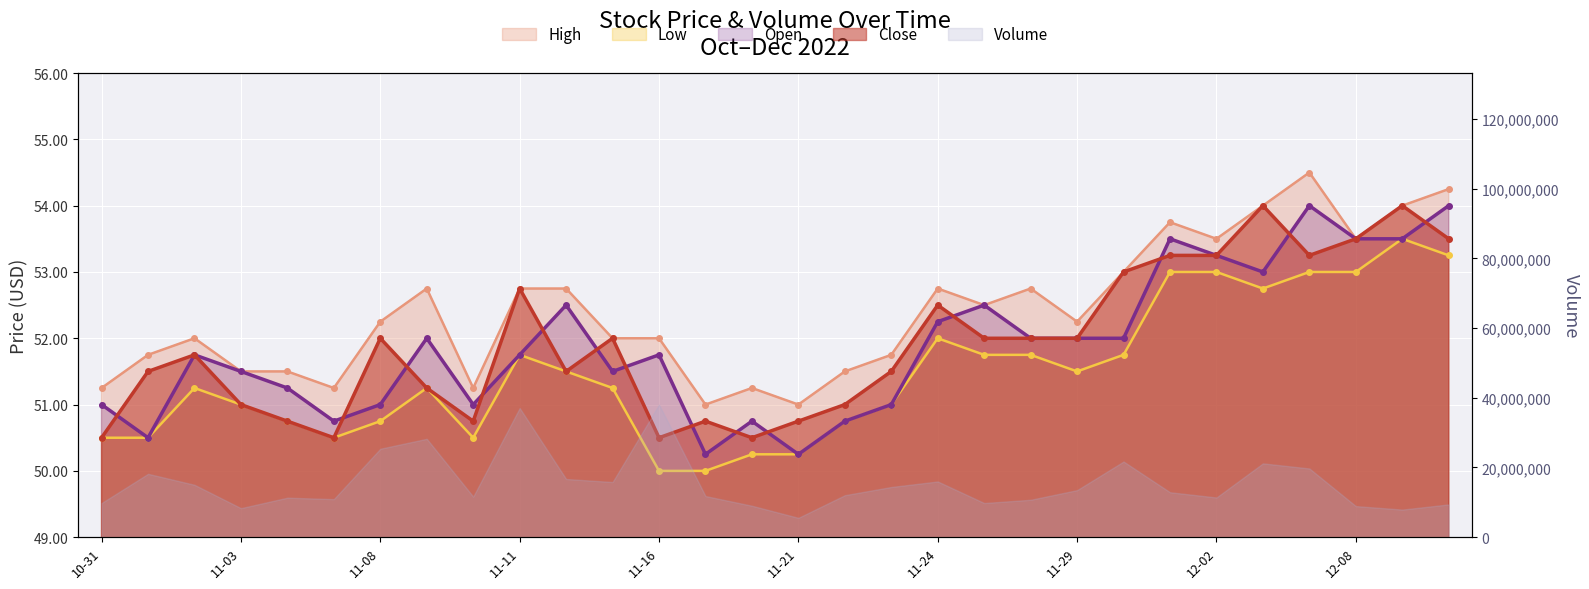

What is the difference between the Open values at 11-03 and 10-31?

0.5